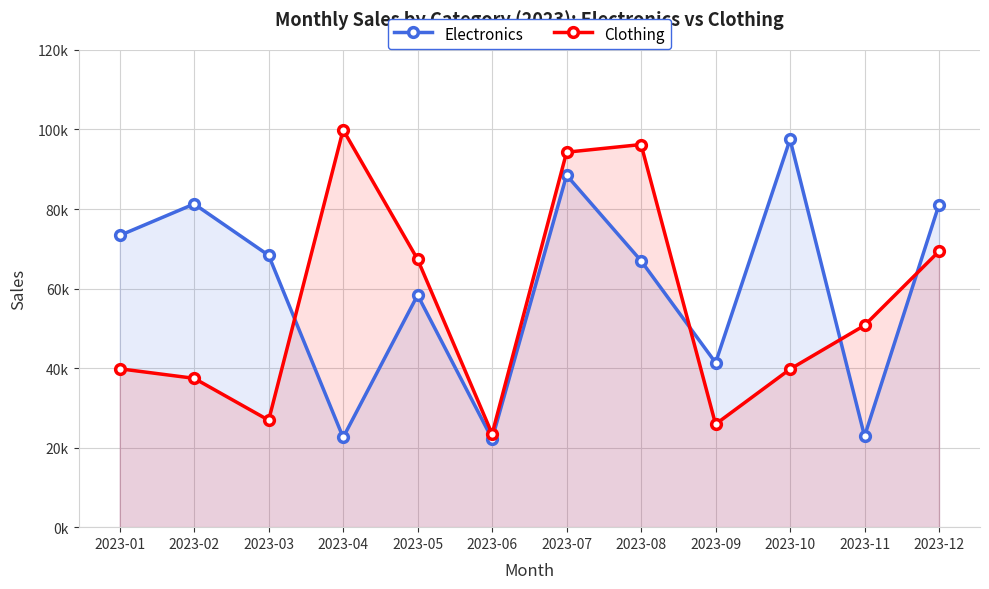

In Electronics, how many points are higher than both neighbors (excluding endpoints)?

4